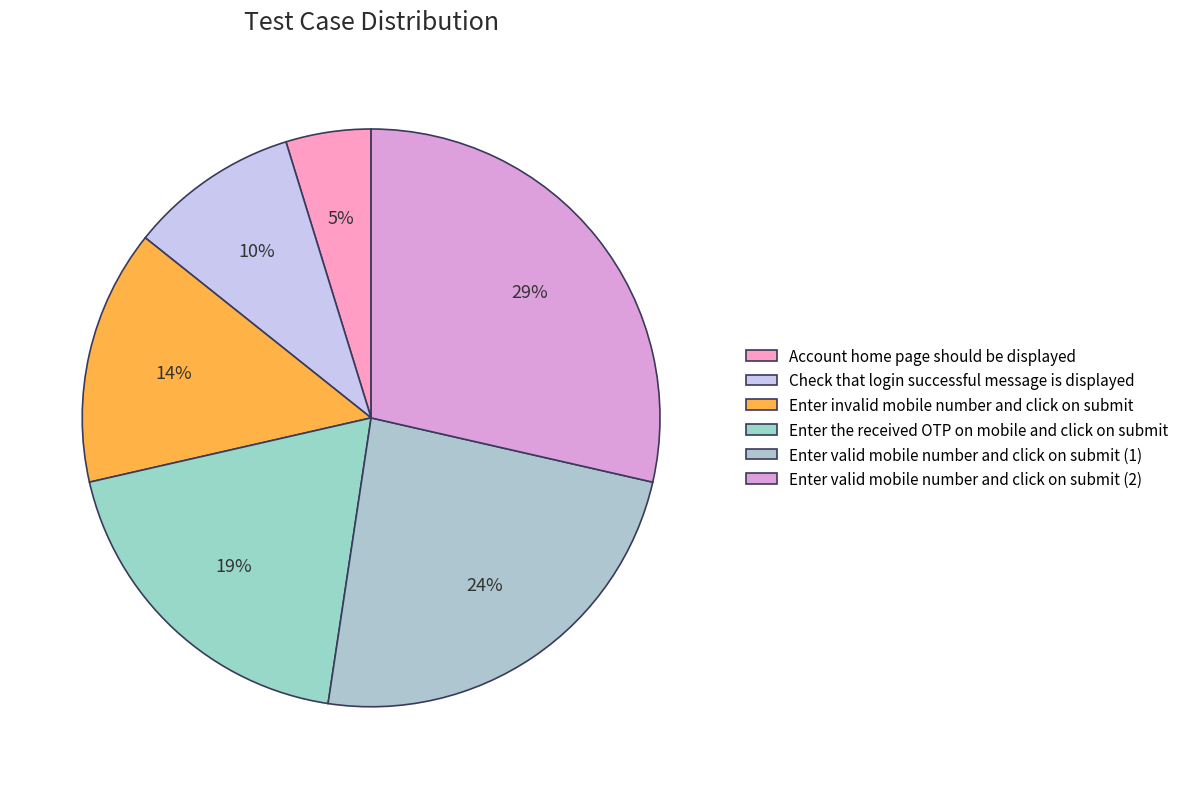

Rank the categories by value from lowest to highest.

Account home page should be displayed, Check that login successful message is displayed, Enter invalid mobile number and click on submit, Enter the received OTP on mobile and click on submit, Enter valid mobile number and click on submit (1), Enter valid mobile number and click on submit (2)